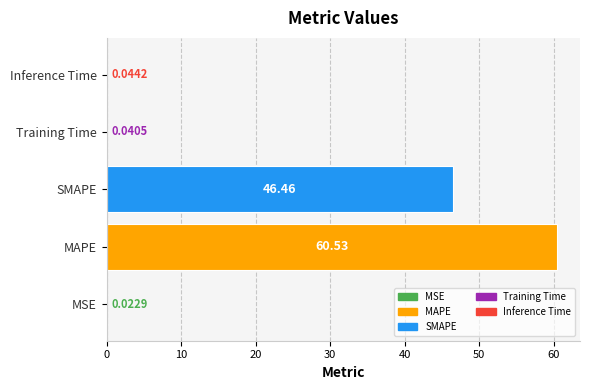

What is the sum of the values at SMAPE and Training Time?

46.5